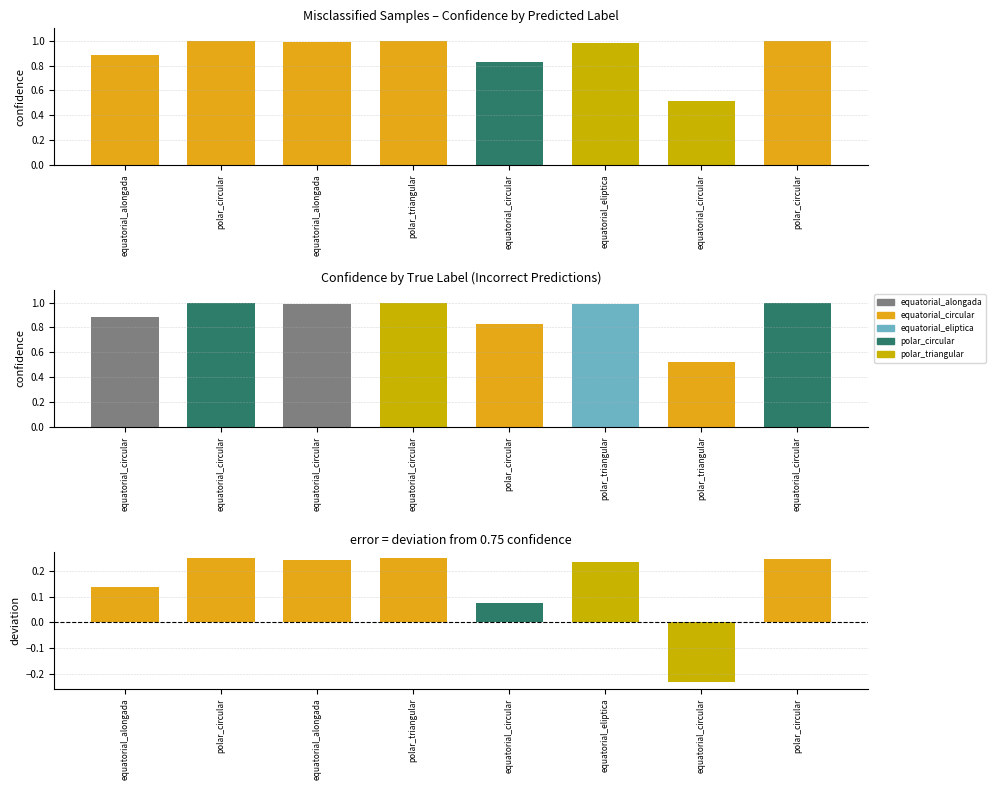

At how many categories does at least one series exceed 0?

8